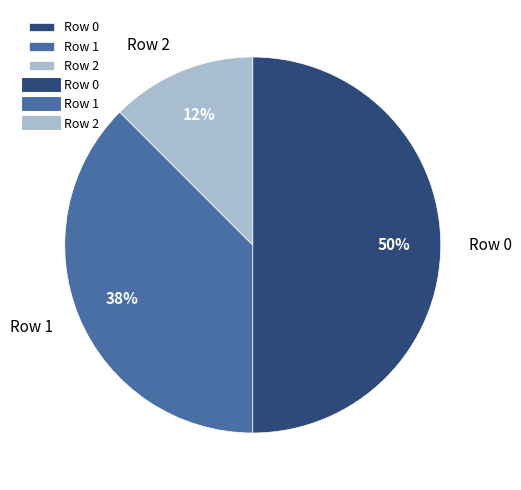

Which has a higher value, Row 1 or Row 0?

Row 0